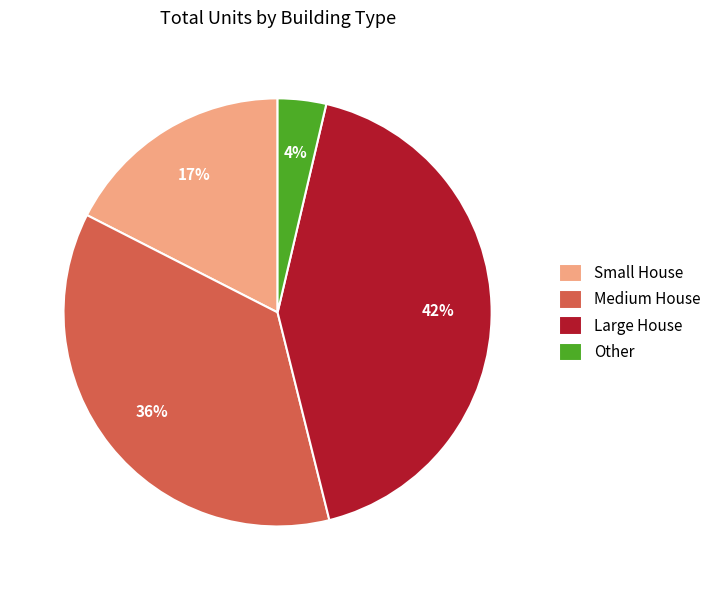

Combined, do Medium House and Small House account for over 50%?

Yes